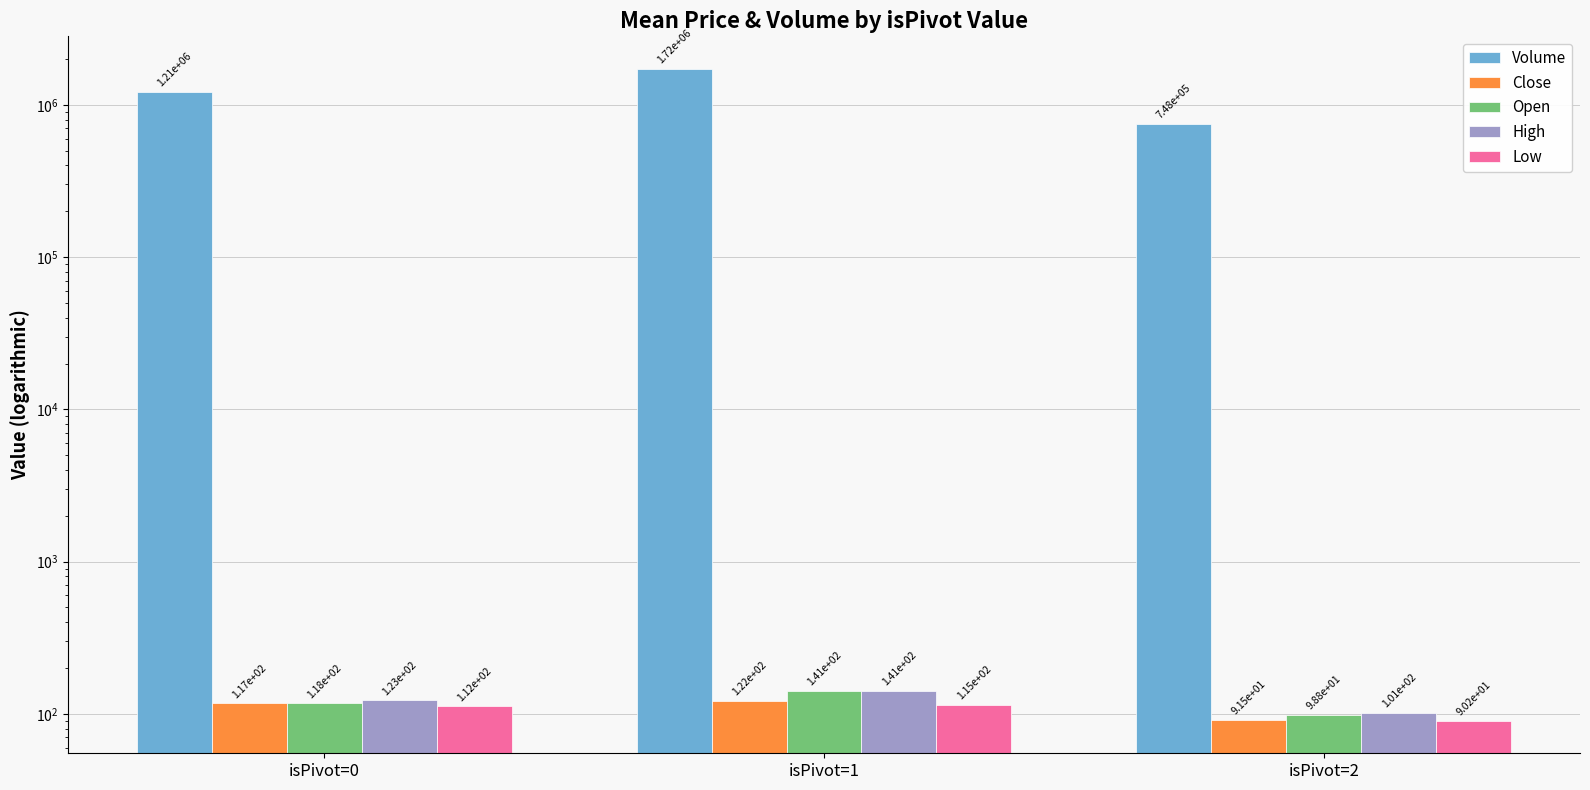

Reading left to right, extract all data points from this chart.

Volume: isPivot=0=1212300.7	isPivot=1=1721048.0	isPivot=2=747578.0
Close: isPivot=0=117.4	isPivot=1=122.4	isPivot=2=91.5
Open: isPivot=0=117.5	isPivot=1=141.2	isPivot=2=98.8
High: isPivot=0=122.6	isPivot=1=141.2	isPivot=2=101.2
Low: isPivot=0=112.4	isPivot=1=115.0	isPivot=2=90.2